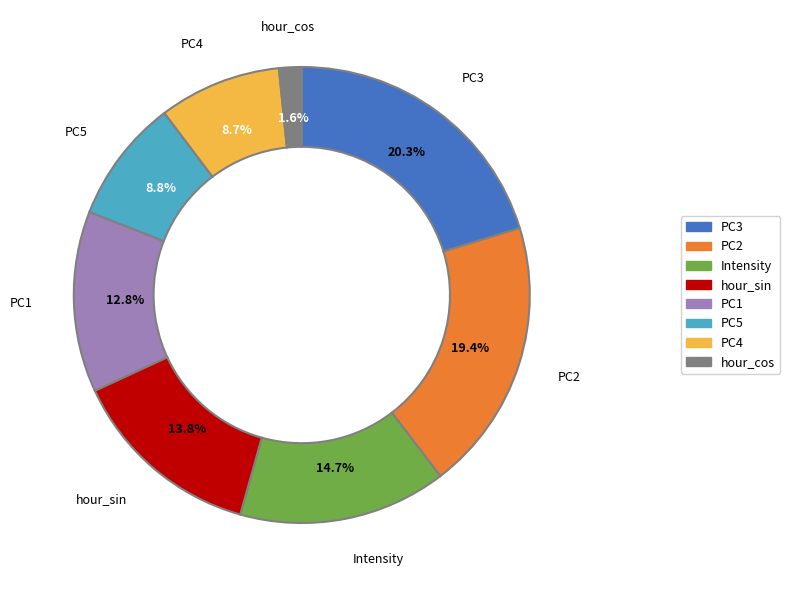

To the nearest percent, what is the difference between the largest and smallest slice percentages?

19%